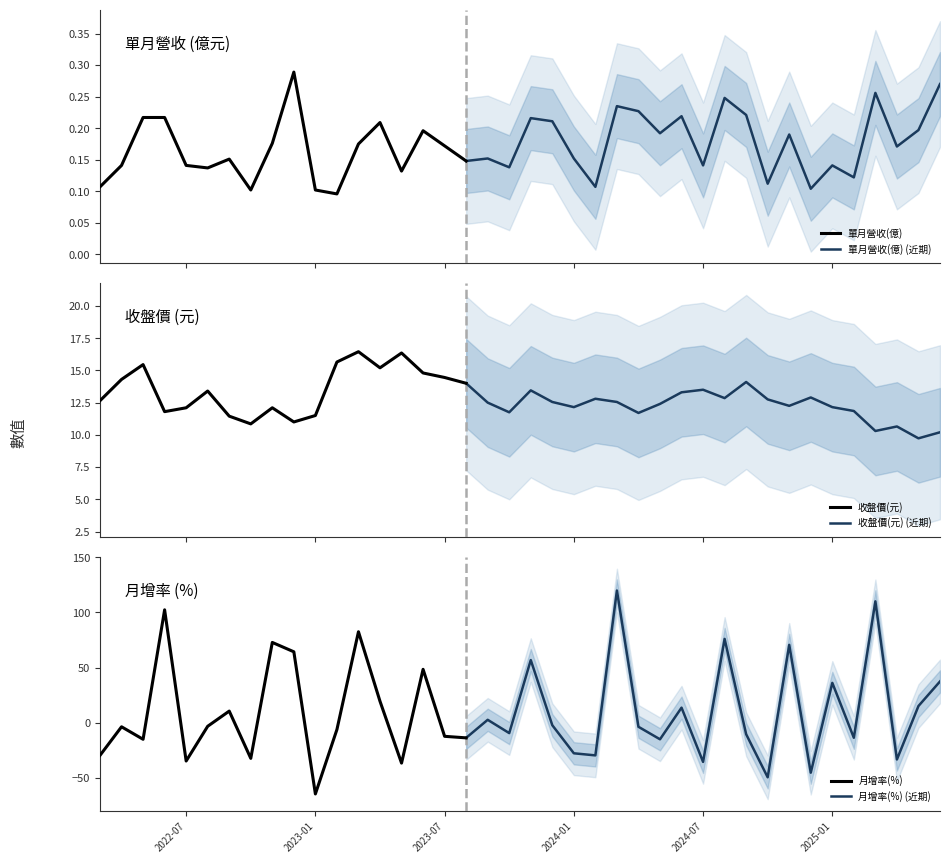

How many interior local peaks does the 收盤價(元) series have?

5